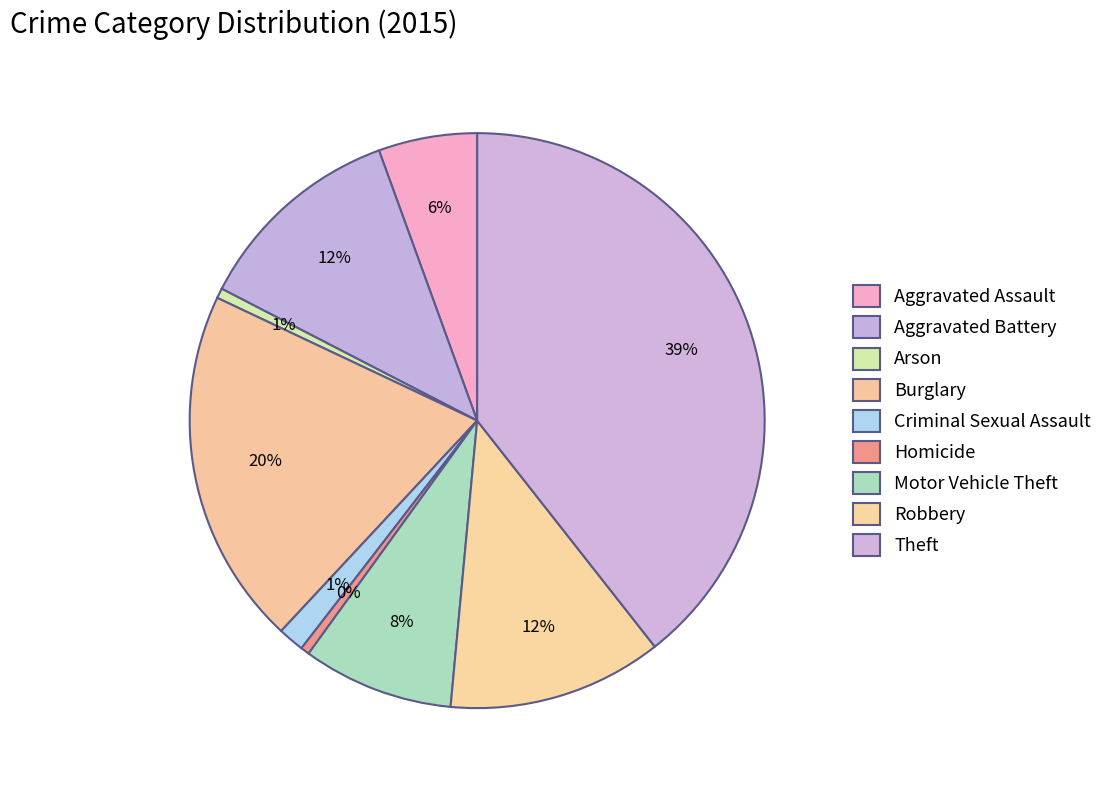

The Aggravated Assault slice represents 1% of the pie. True or false?

False